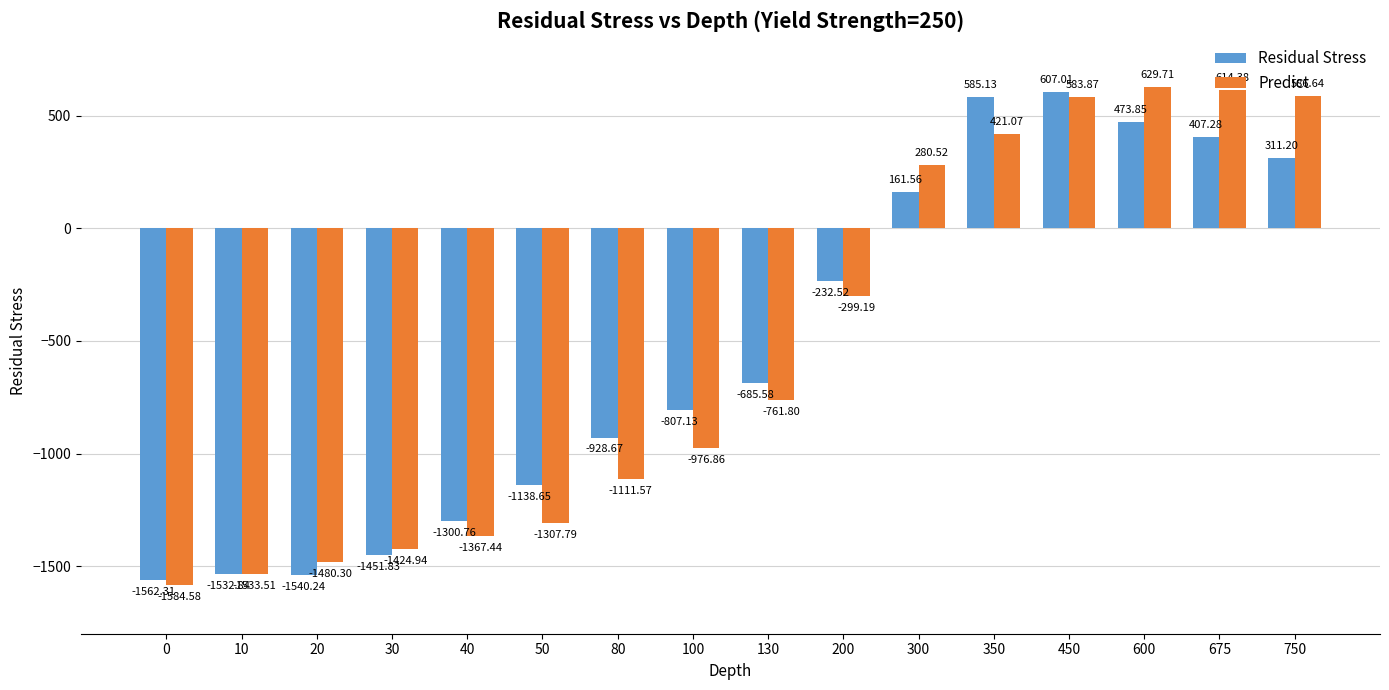

At which label does Residual Stress first exceed -685?

200